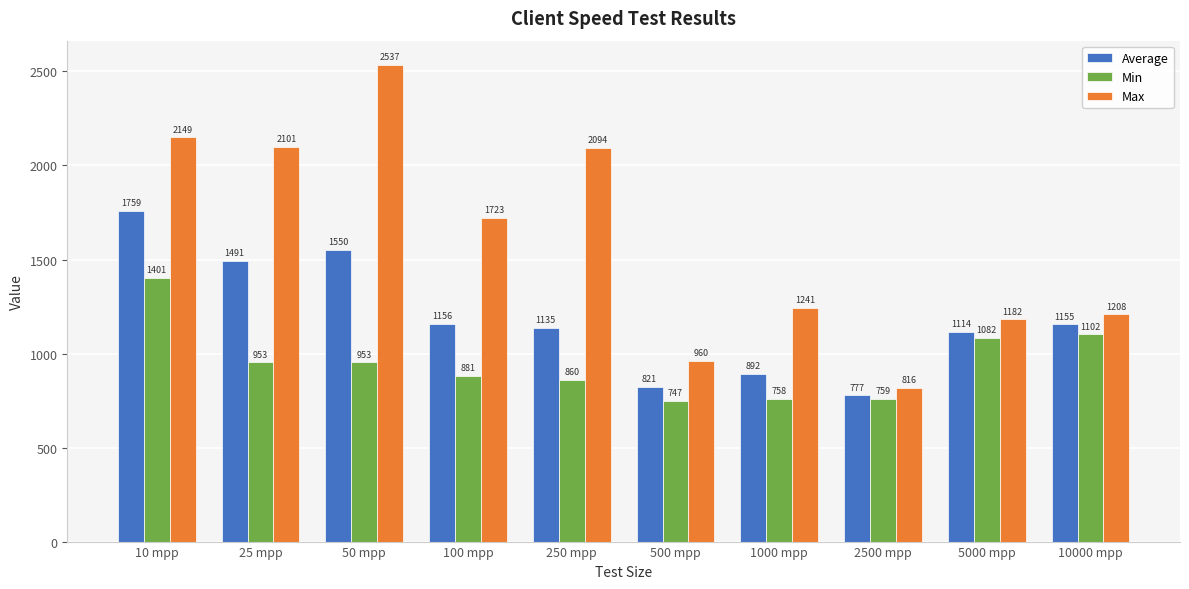

Are the bars grouped side by side (vs. stacked)?

Yes